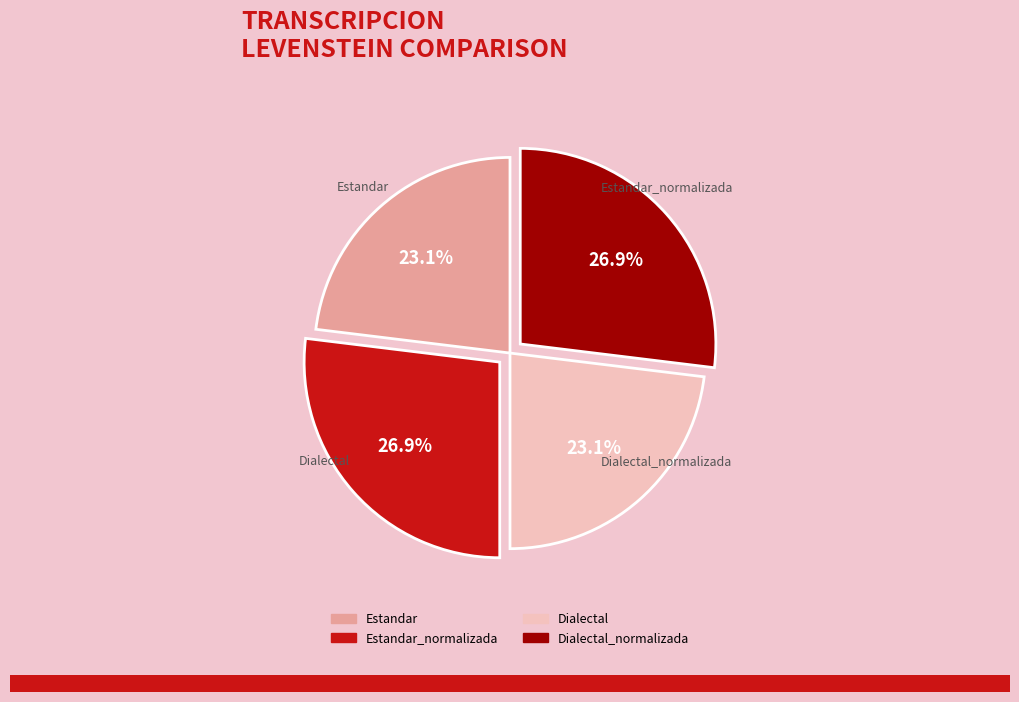

To the nearest percent, what is the average slice percentage?

25%